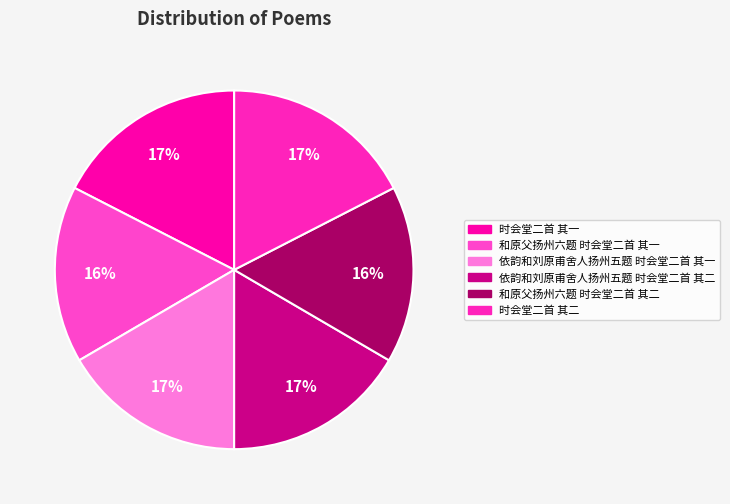

How many slices are in this pie chart?

6